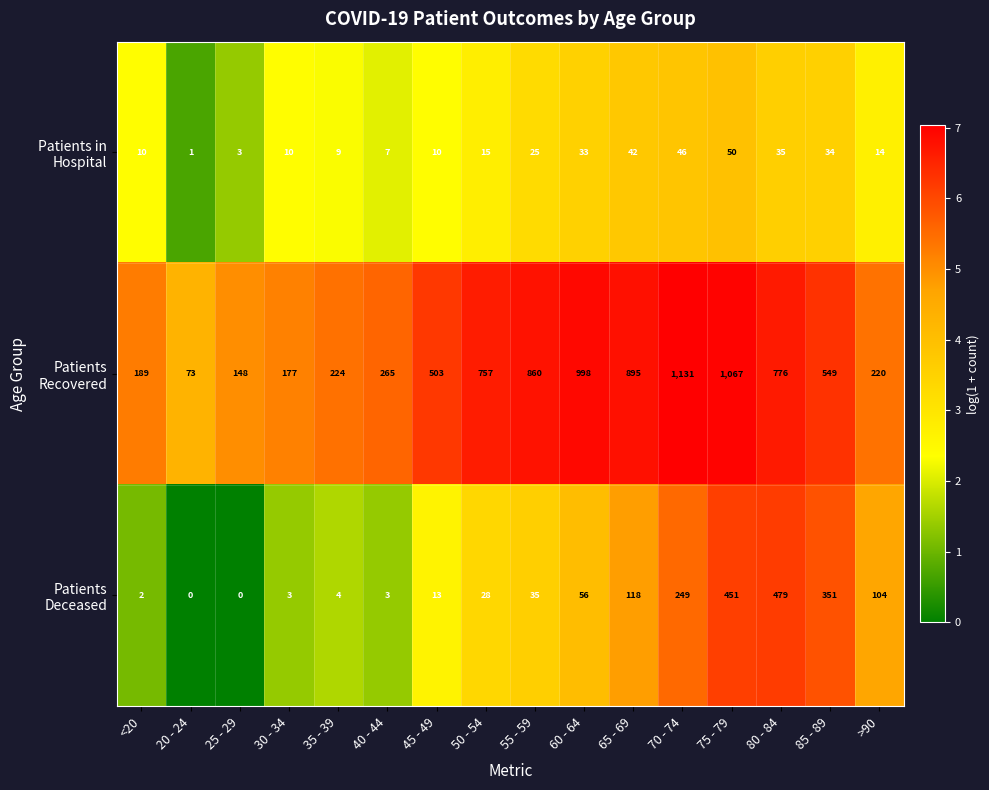

Count the number of categories in the chart.

16